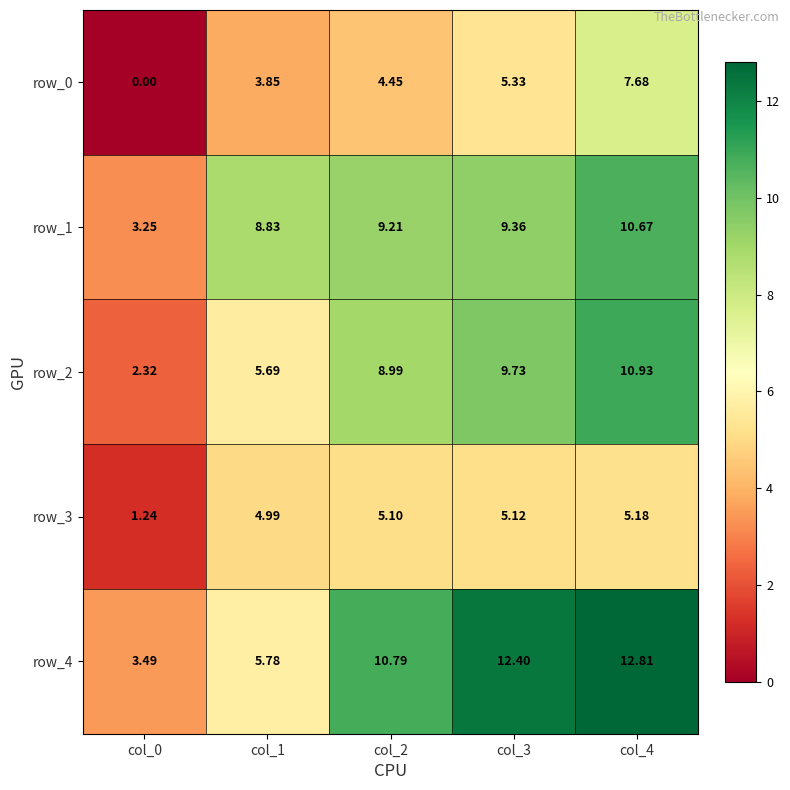

Is the value of row_4 at col_3 greater than the value of row_0 at col_2?

Yes